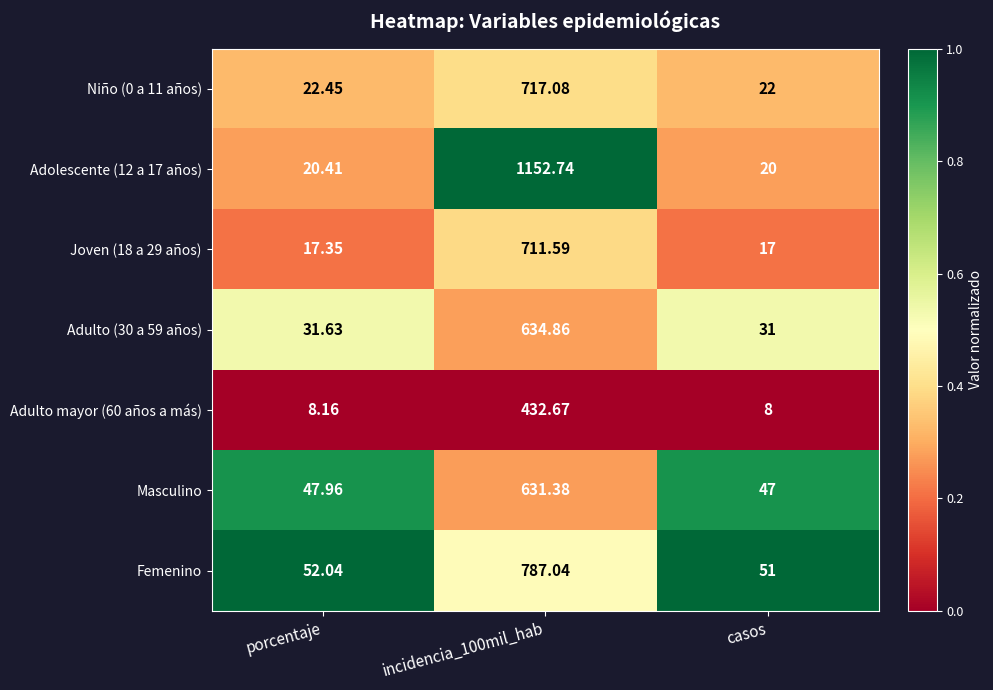

At which label is Masculino closest to 339?

porcentaje